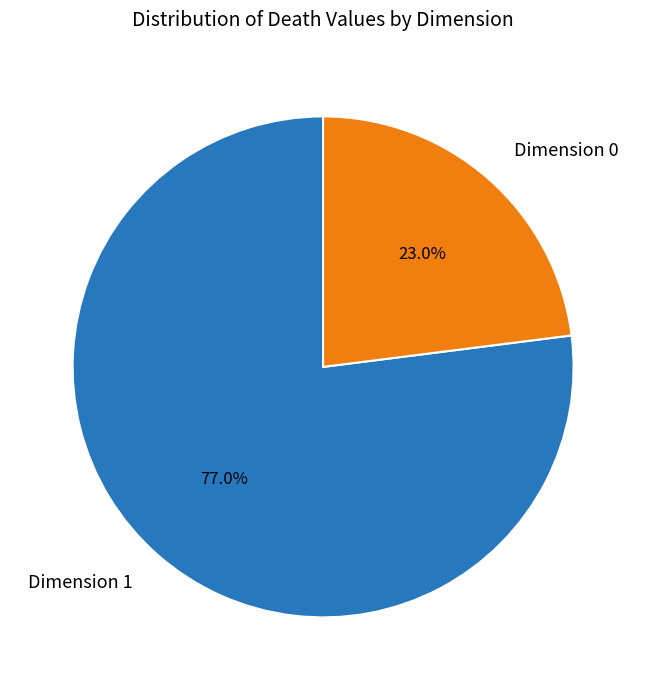

Which category has the biggest portion of the pie?

Dimension 1